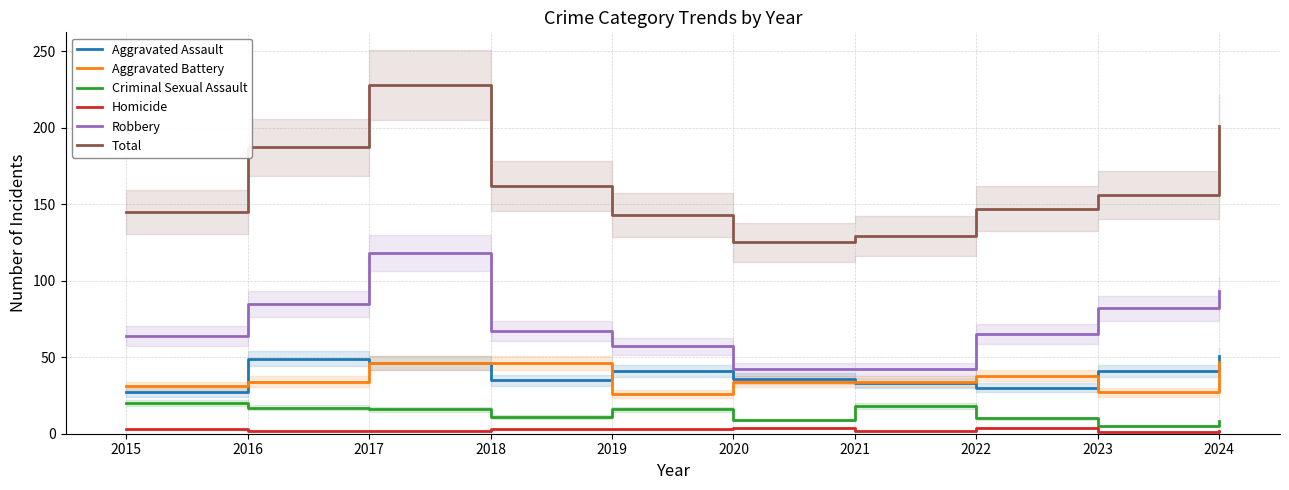

What is the value of the Homicide point at the 1st from the left?

3